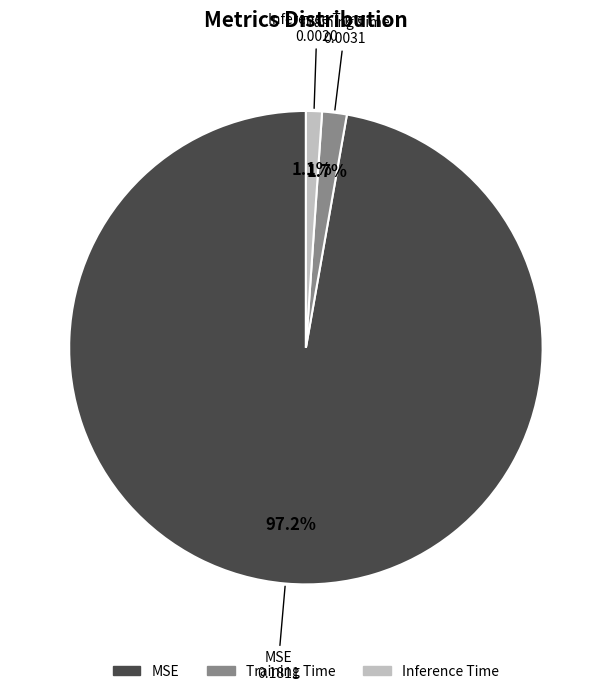

To the nearest percent, what is the difference between the Inference Time and Training Time slice percentages?

1%